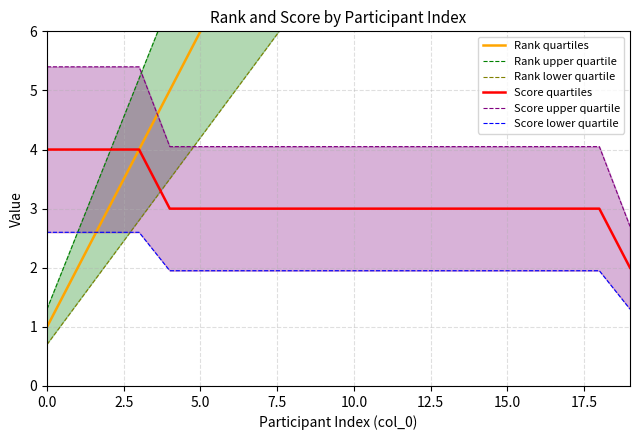

What is the difference between the second highest and minimum values in the Rank lower quartile series?

12.6